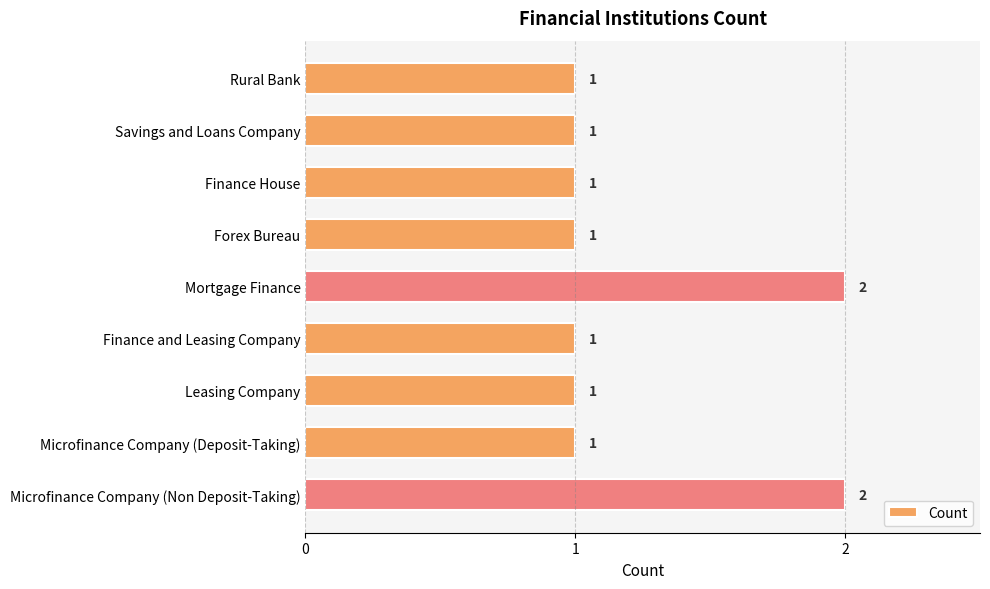

Reading top to bottom, what are all the values shown in this chart?

Rural Bank=1	Savings and Loans Company=1	Finance House=1	Forex Bureau=1	Mortgage Finance=2	Finance and Leasing Company=1	Leasing Company=1	Microfinance Company (Deposit-Taking)=1	Microfinance Company (Non Deposit-Taking)=2